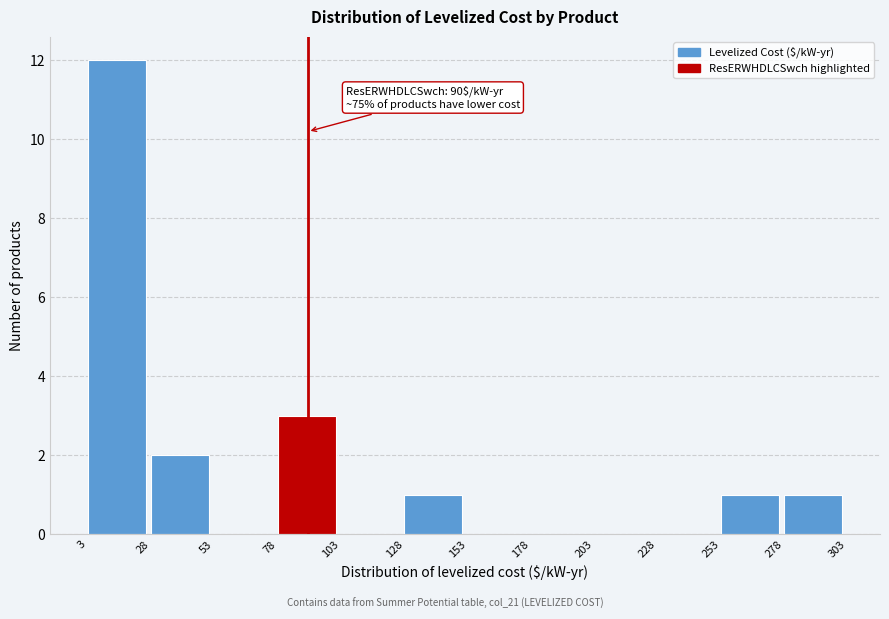

Which range on the x-axis has the tallest bar?

3 to 28